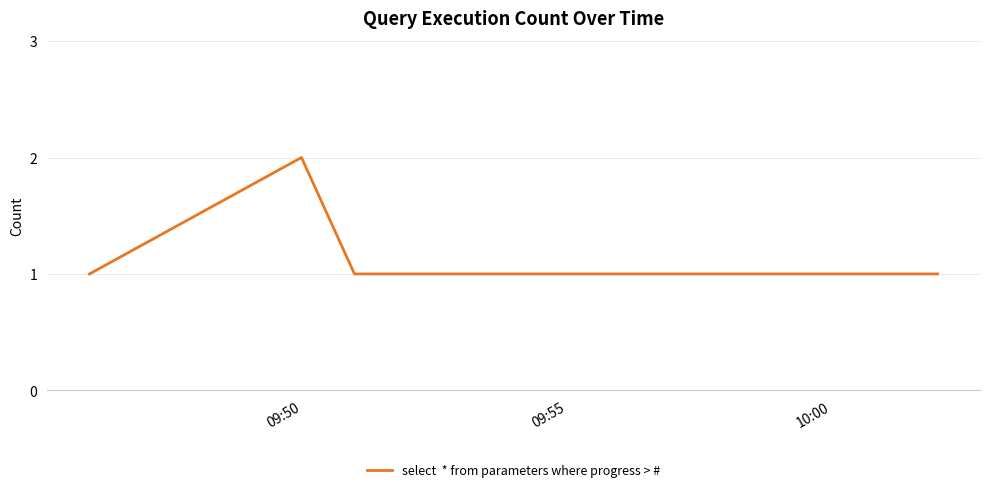

What is the sum of all values?

5